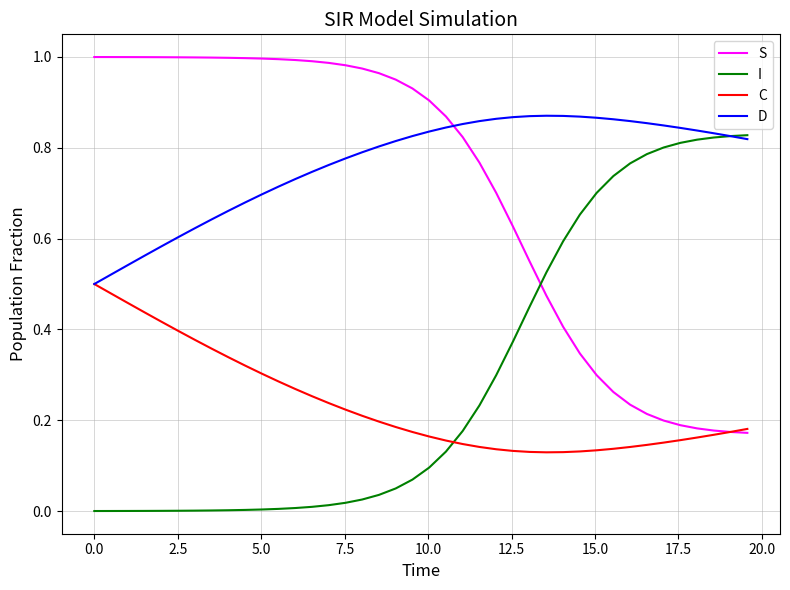

True or false: D and S intersect in this chart.

True